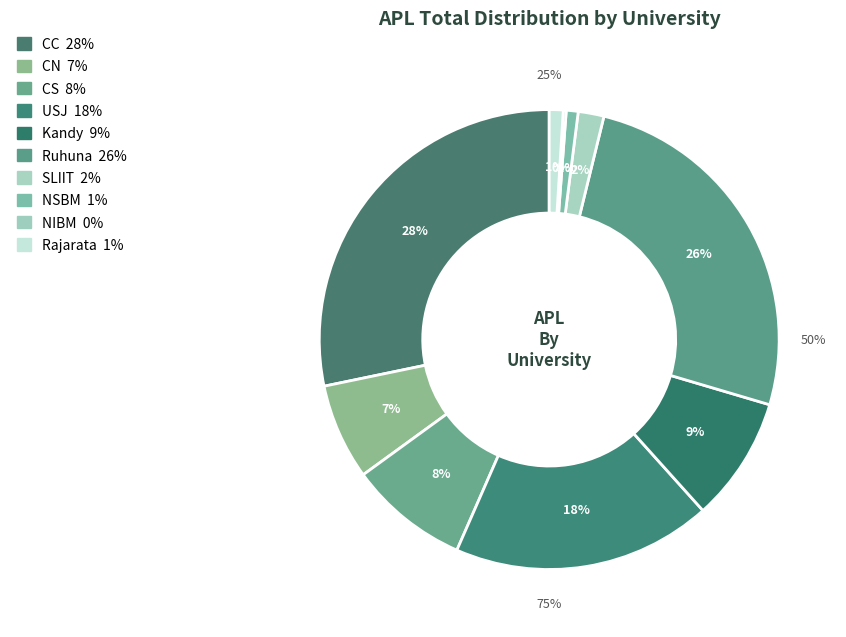

Approximately how many times larger is the value at CC compared to Ruhuna?

1.1